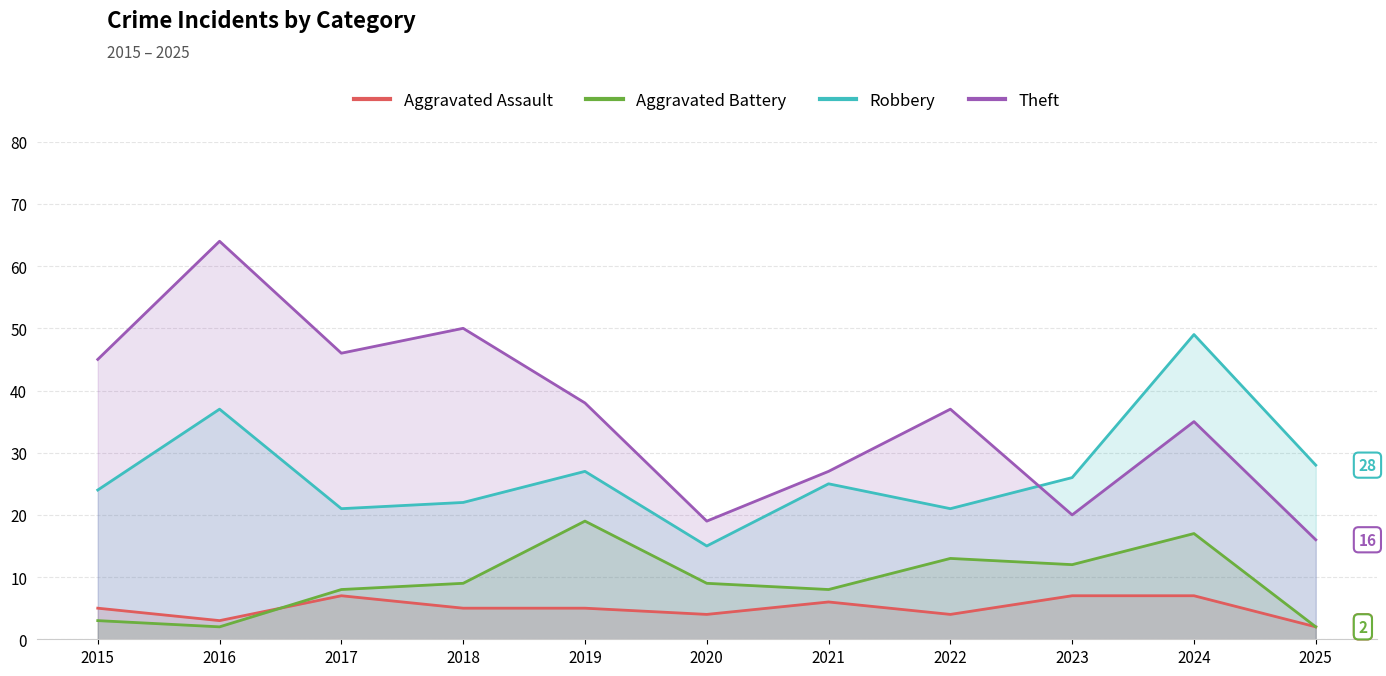

What is the minimum value for Robbery?

15